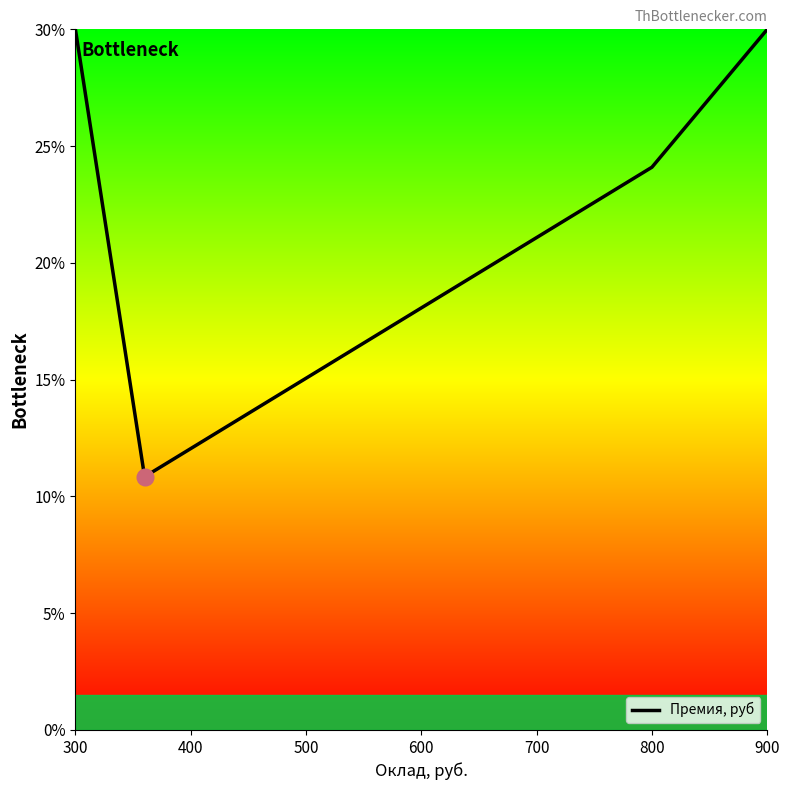

What is the minimum value shown in the chart?

10.8